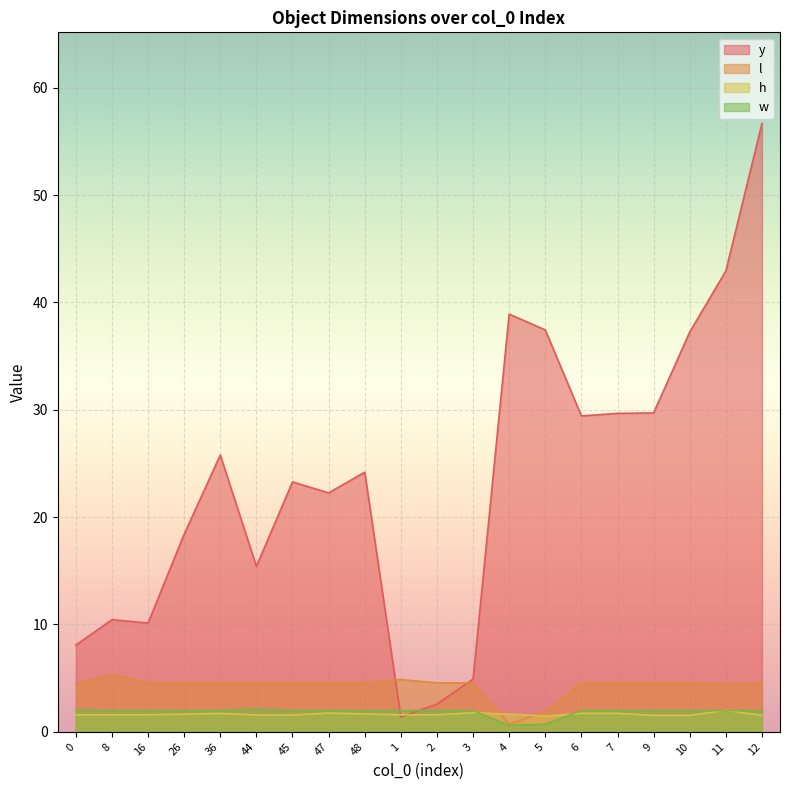

How many values in the l series are below 4?

2